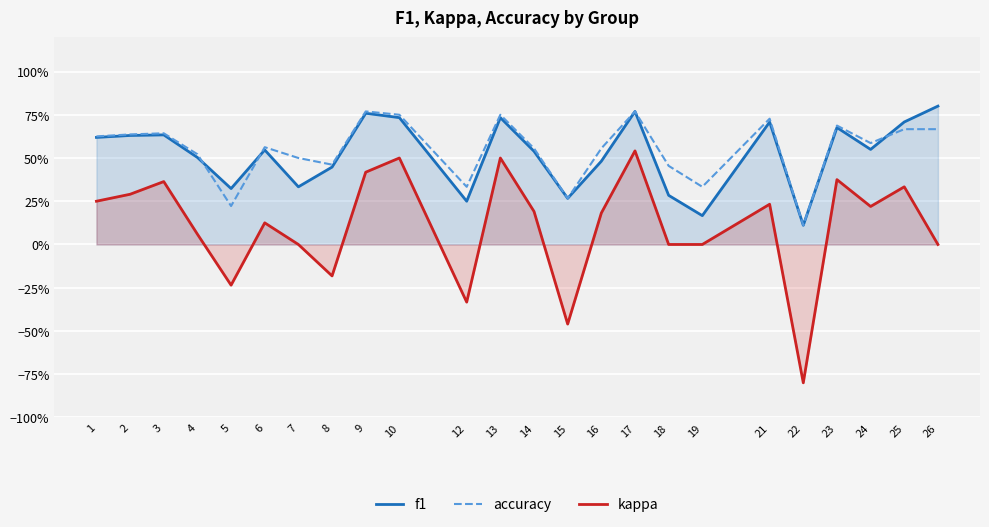

Which has a higher value, 15 or 7?

7